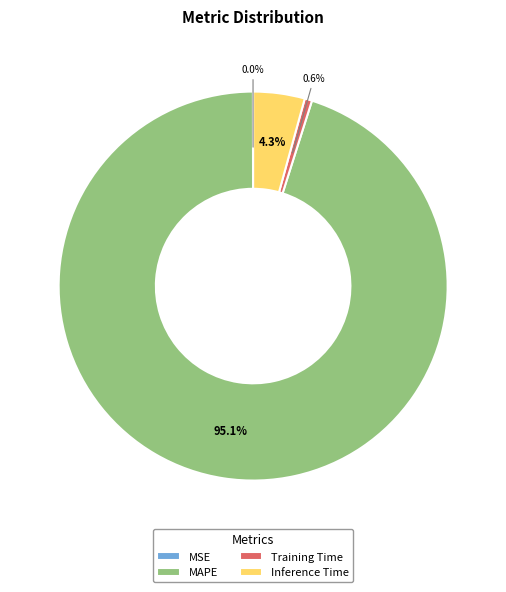

Which slice is the largest?

MAPE